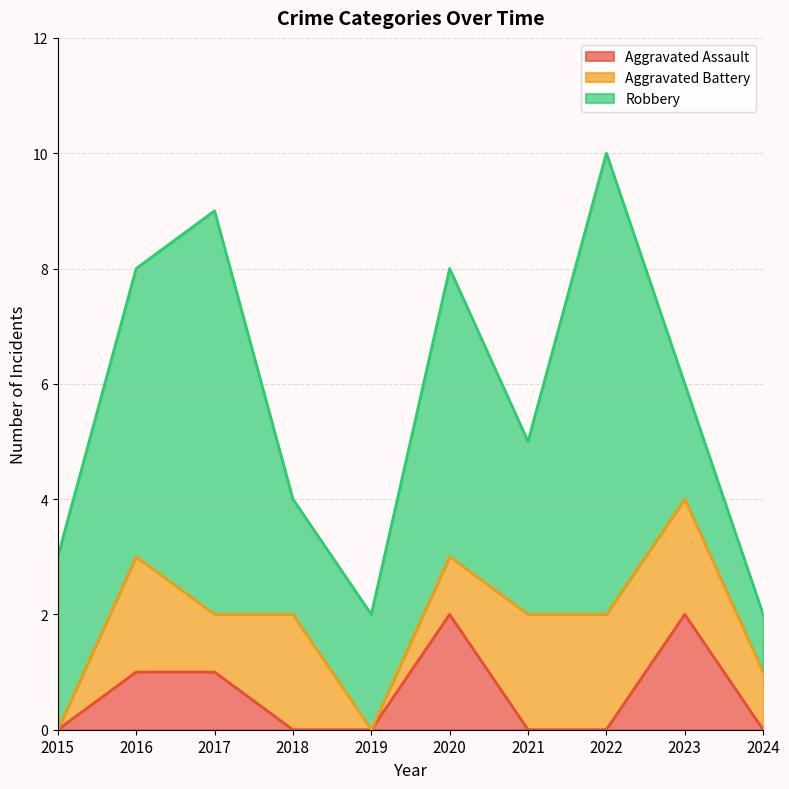

The value of Robbery at 2015 is 5. True or false?

False